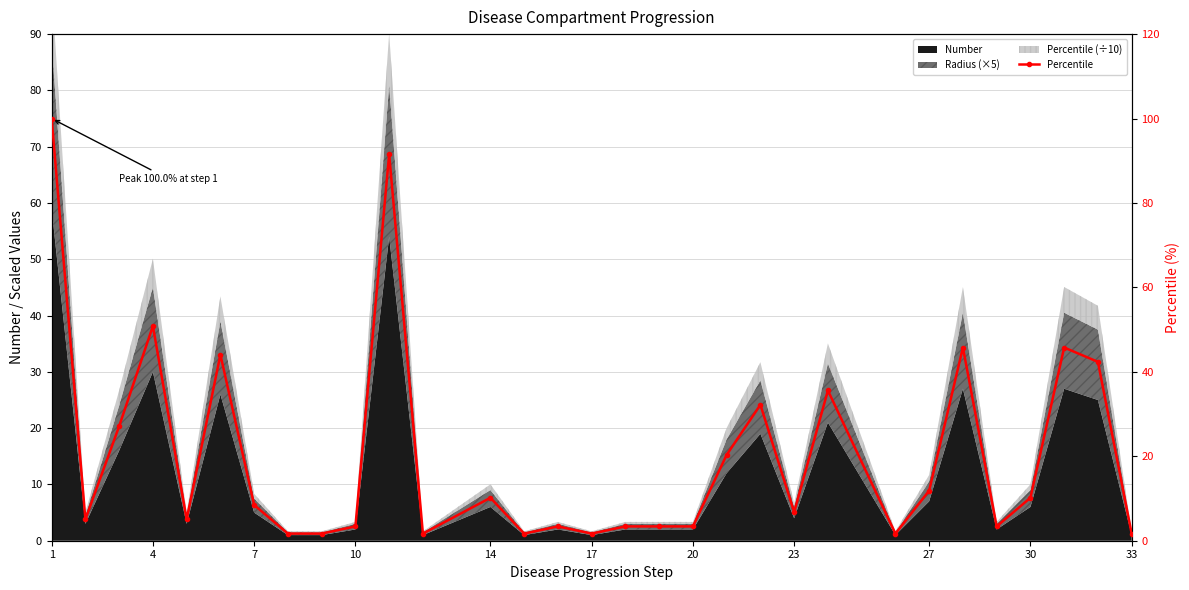

The value at 13 is 3.0. True or false?

False